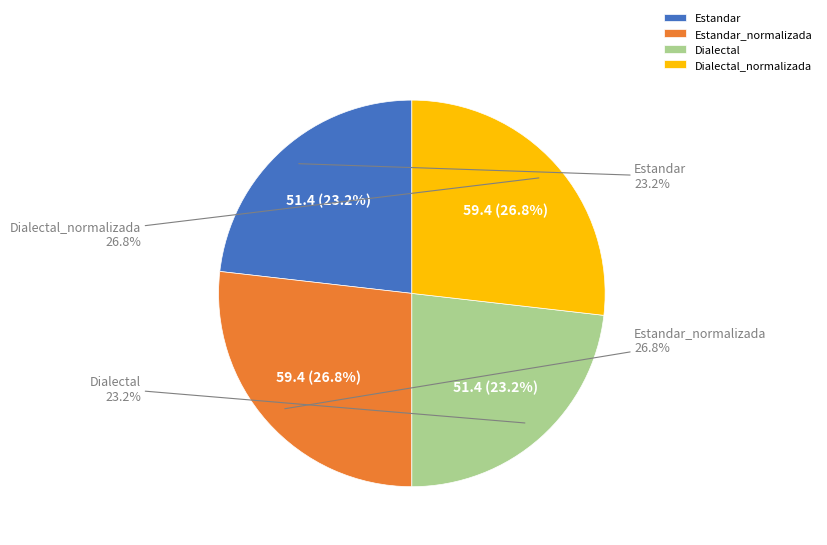

Is there any slice that represents more than half of the pie?

No